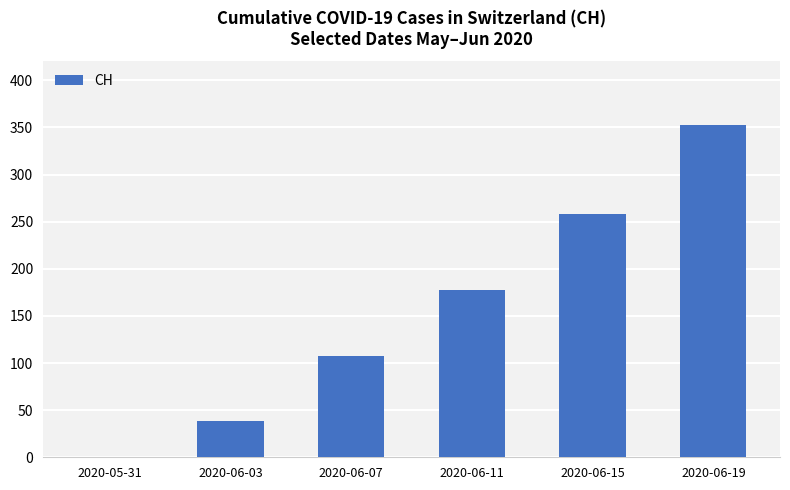

Read the value at 2020-06-07.

107